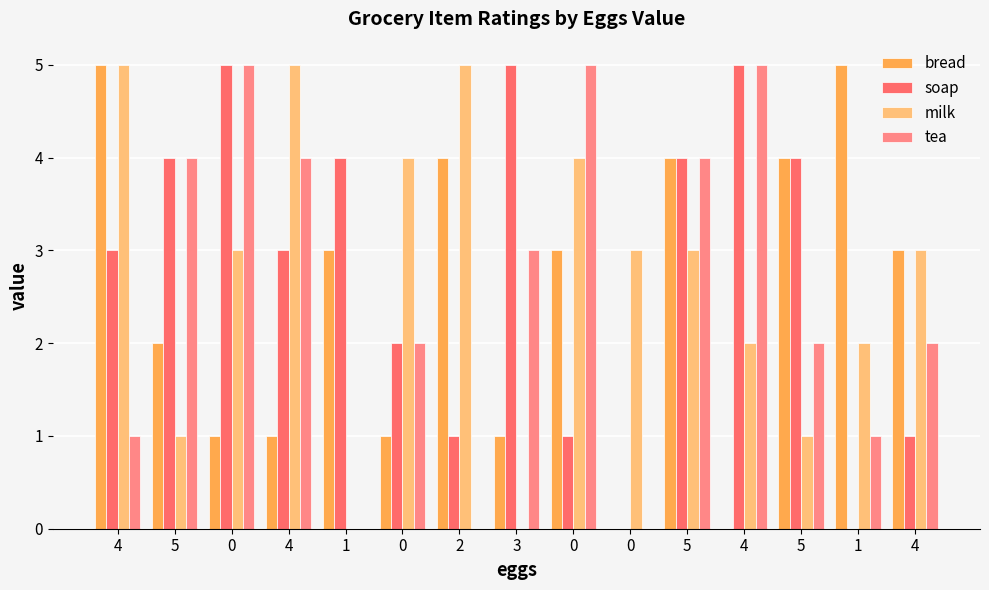

Which series has the largest total across all categories?

soap